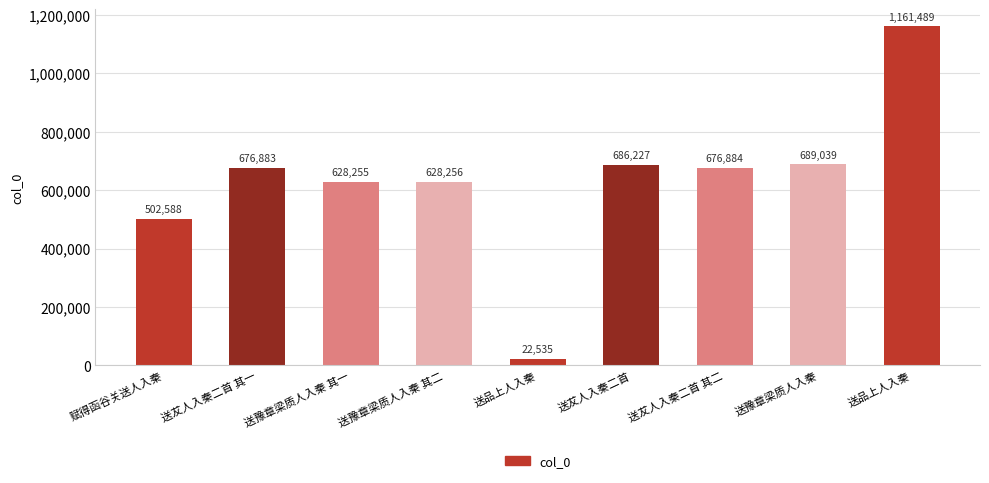

How many data points are less than 676883?

4